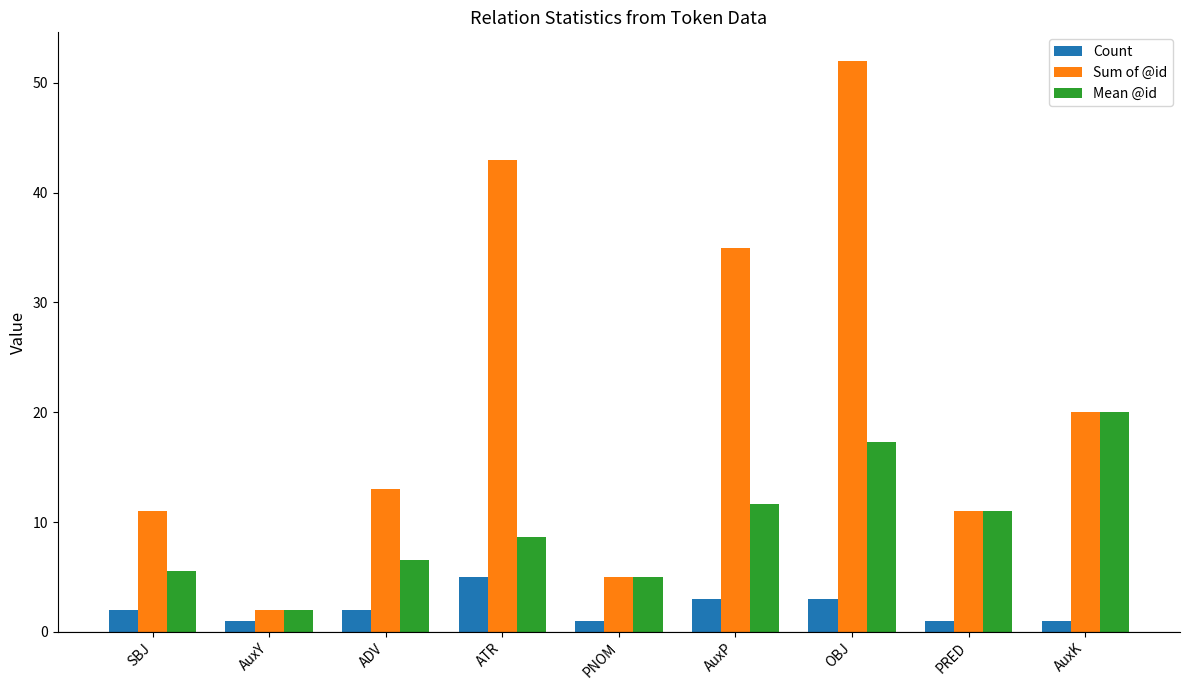

Are the bars horizontal?

No